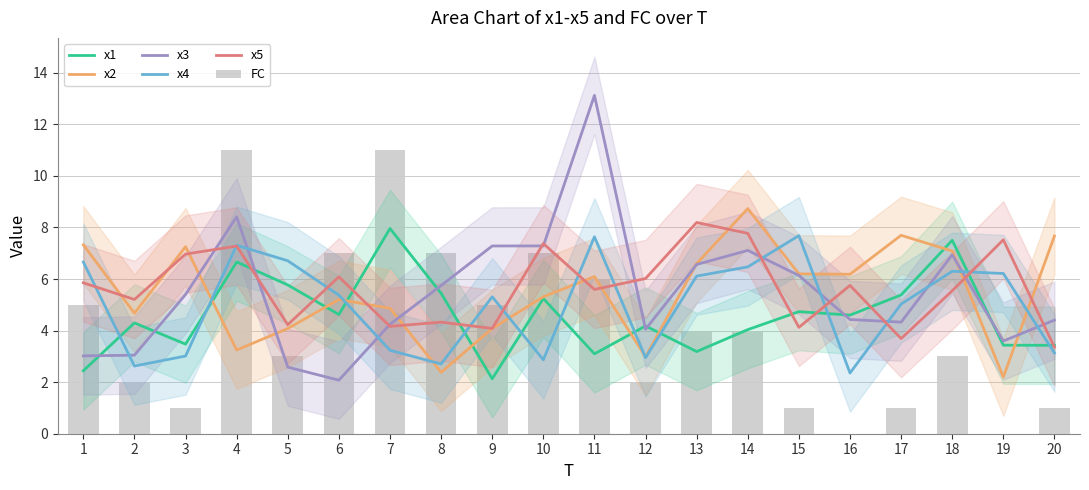

At which label is x1 closest to 5?

10